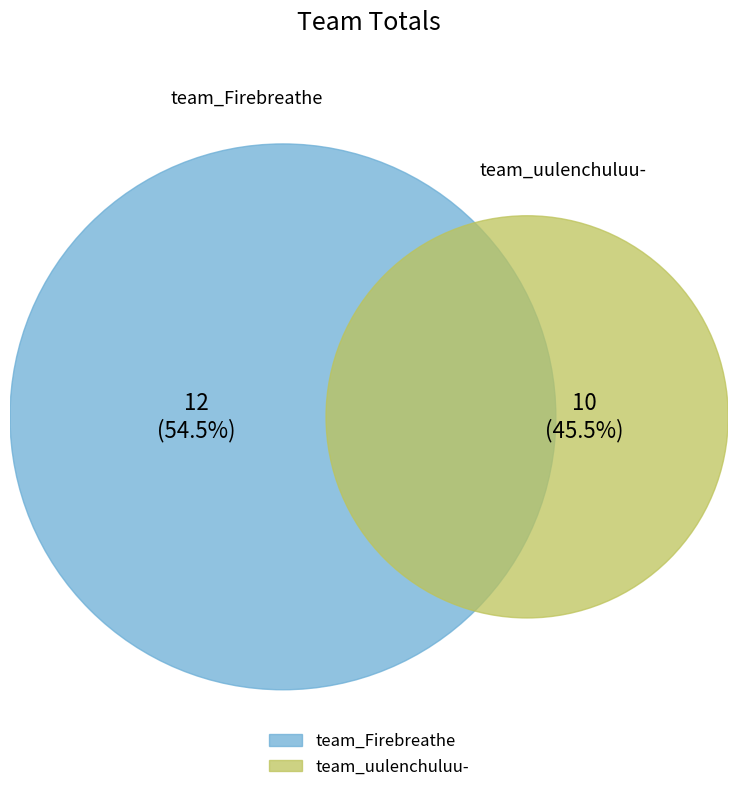

Is it true that team_uulenchuluu- is 52% of the pie?

False